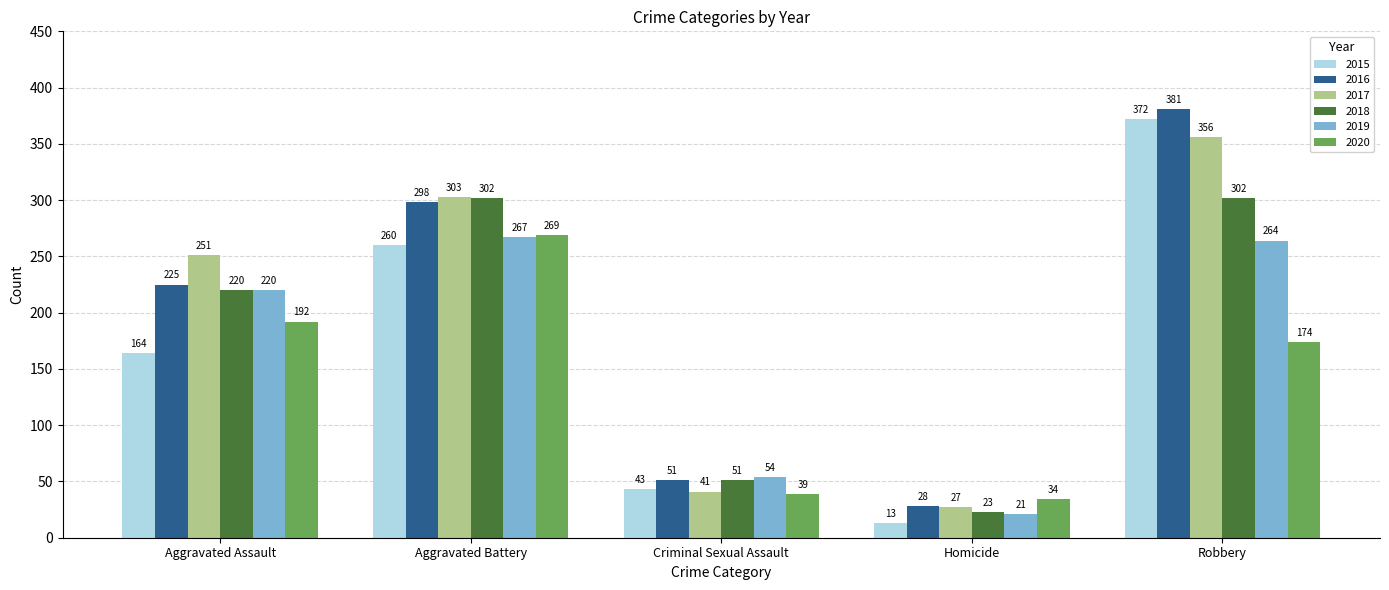

What is the difference between the maximum and second lowest values in the 2015 series?

329